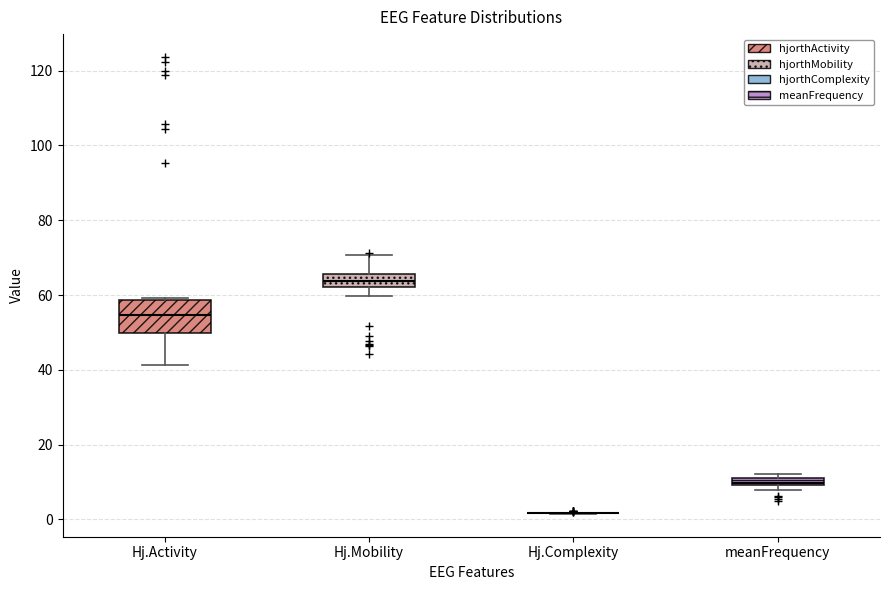

Where is the lower edge of the box for meanFrequency on the y-axis? The values are not printed on the chart, so give them approximately, as read against the axis.

10